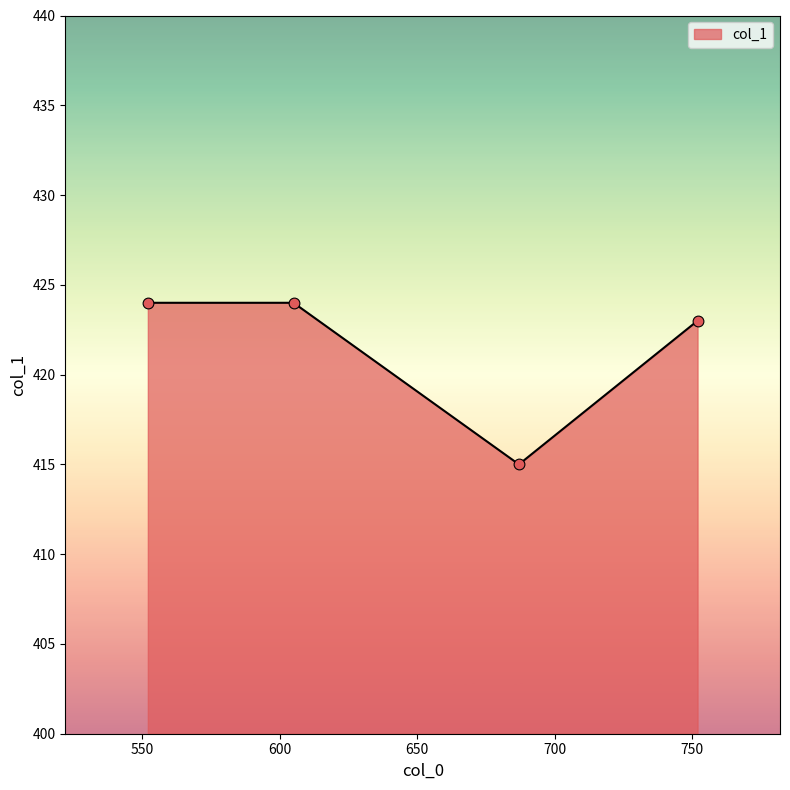

Which has a higher value, 752 or 552?

552